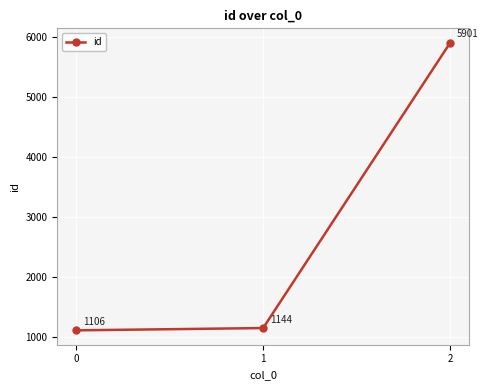

Reading left to right, what are all the values shown in this chart?

0=1106	1=1144	2=5901